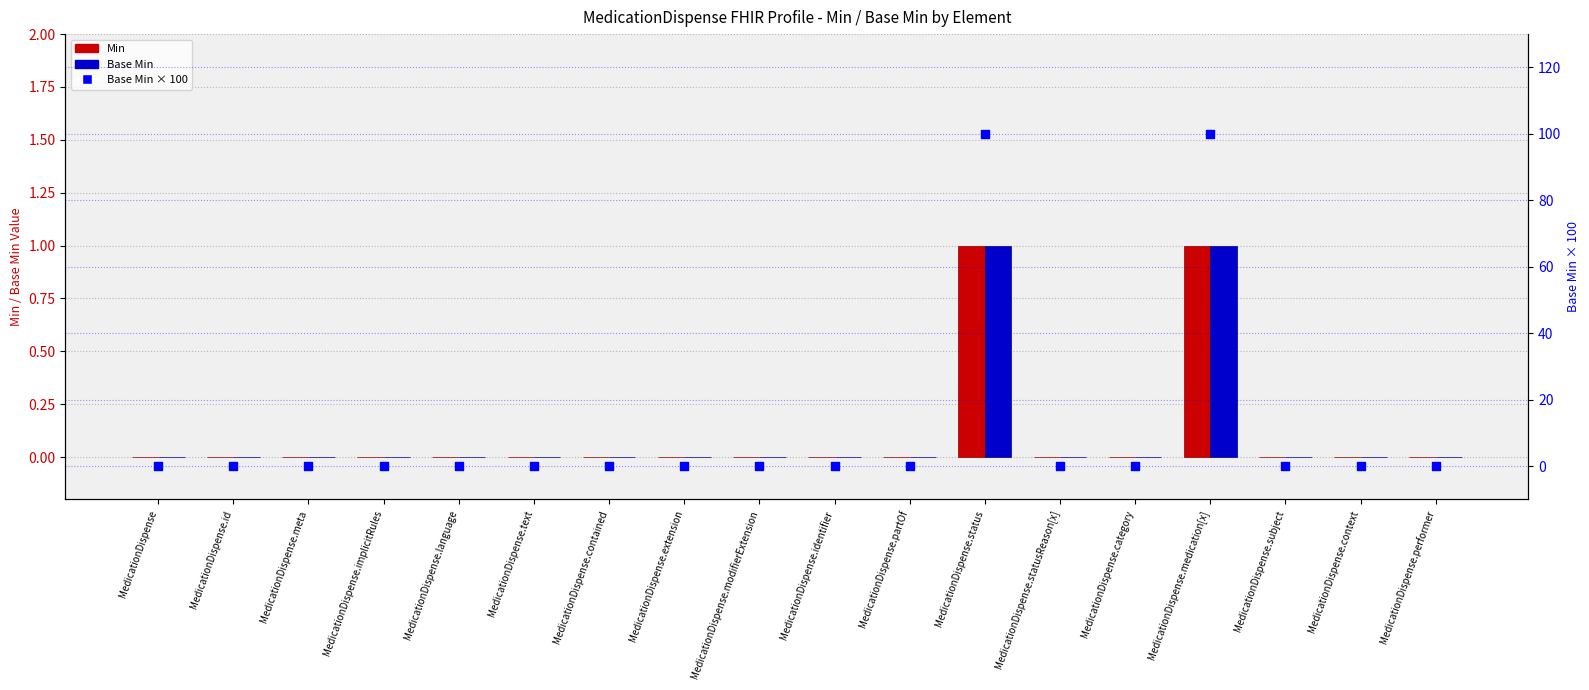

Is the value of Base Min at MedicationDispense.medication[x] greater than the value of Min at MedicationDispense.text?

Yes